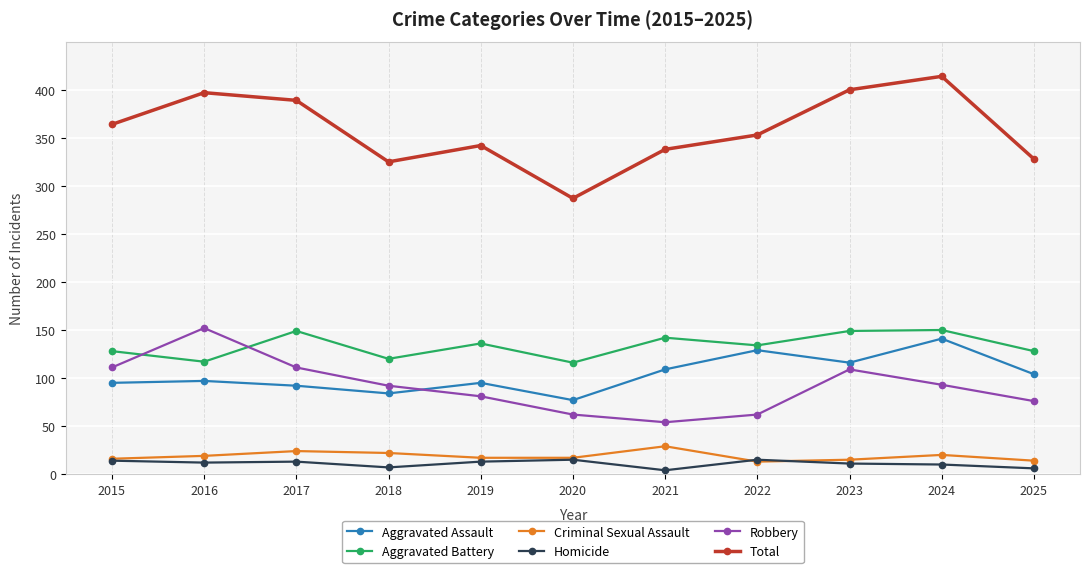

Where is Total nearest to the value 350?

2022